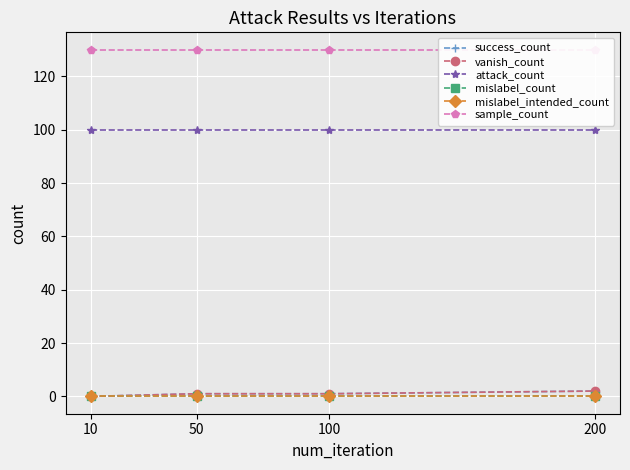

What is the approximate value of sample_count at 100?

130